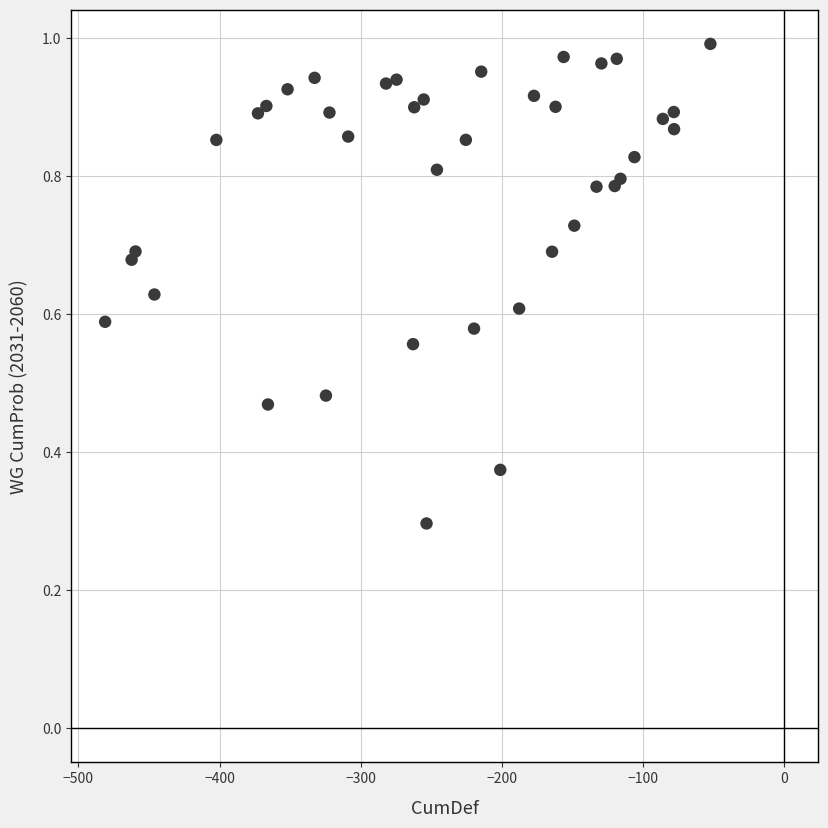

What Y value in the scatter plot is closest to 0?

0.3